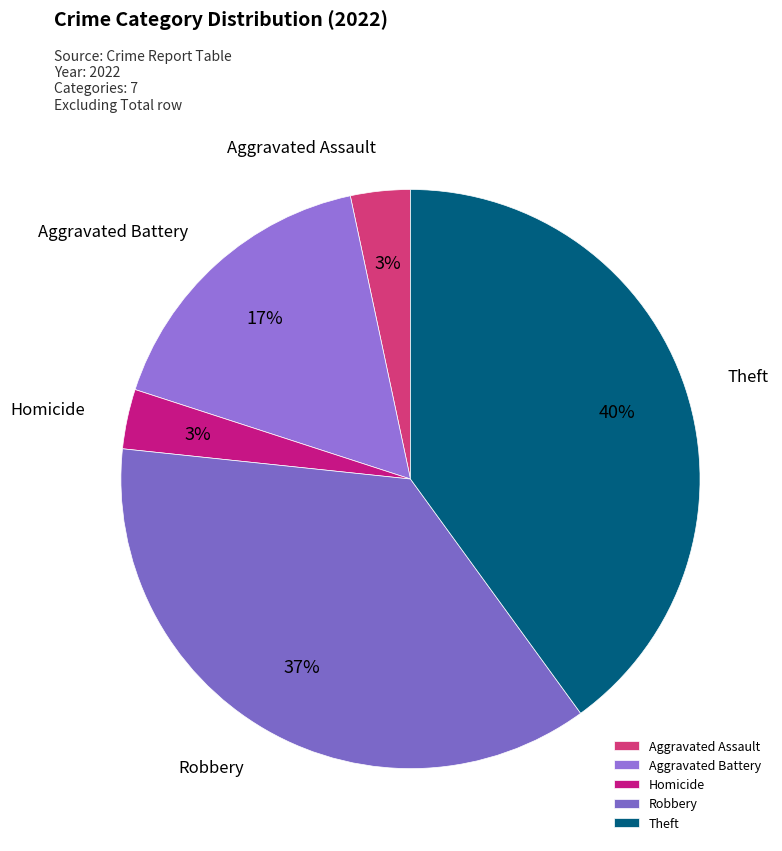

Which category has the biggest portion of the pie?

Theft